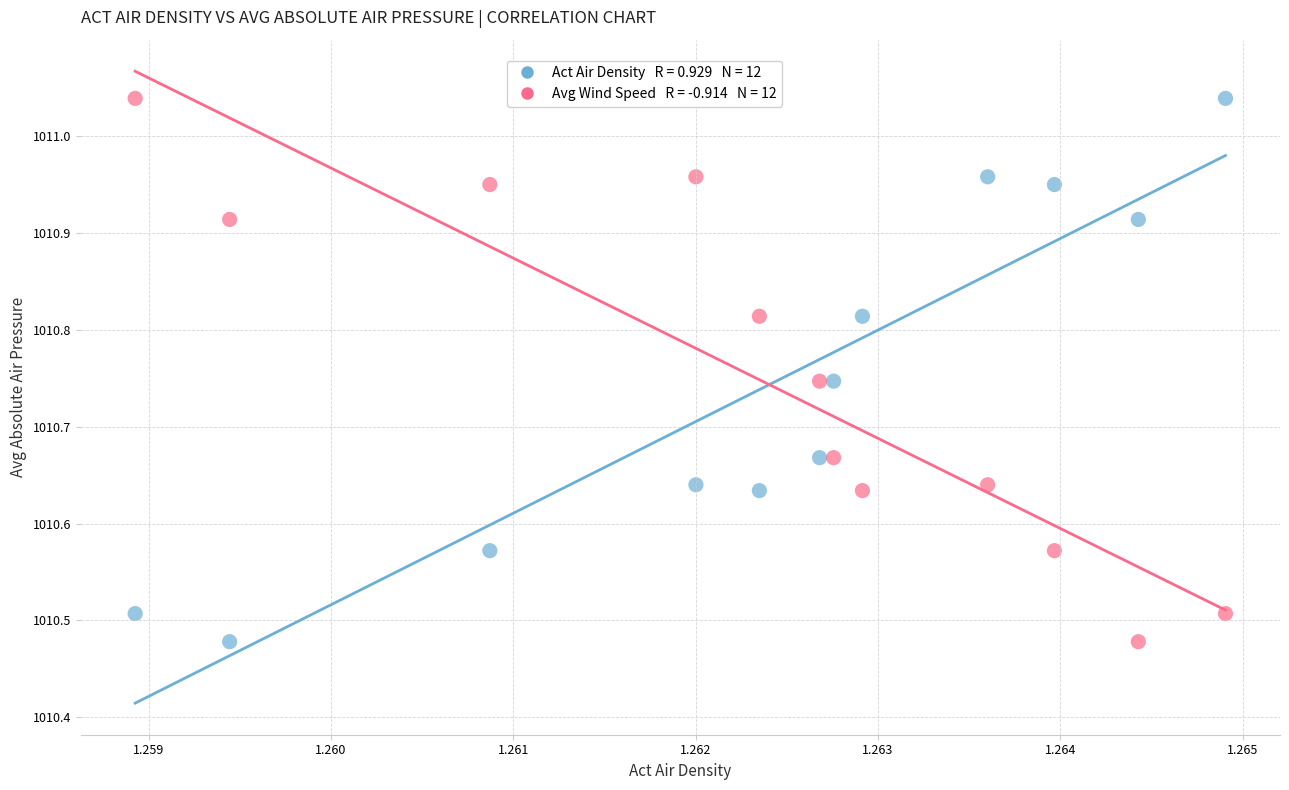

How many data points are displayed?

24